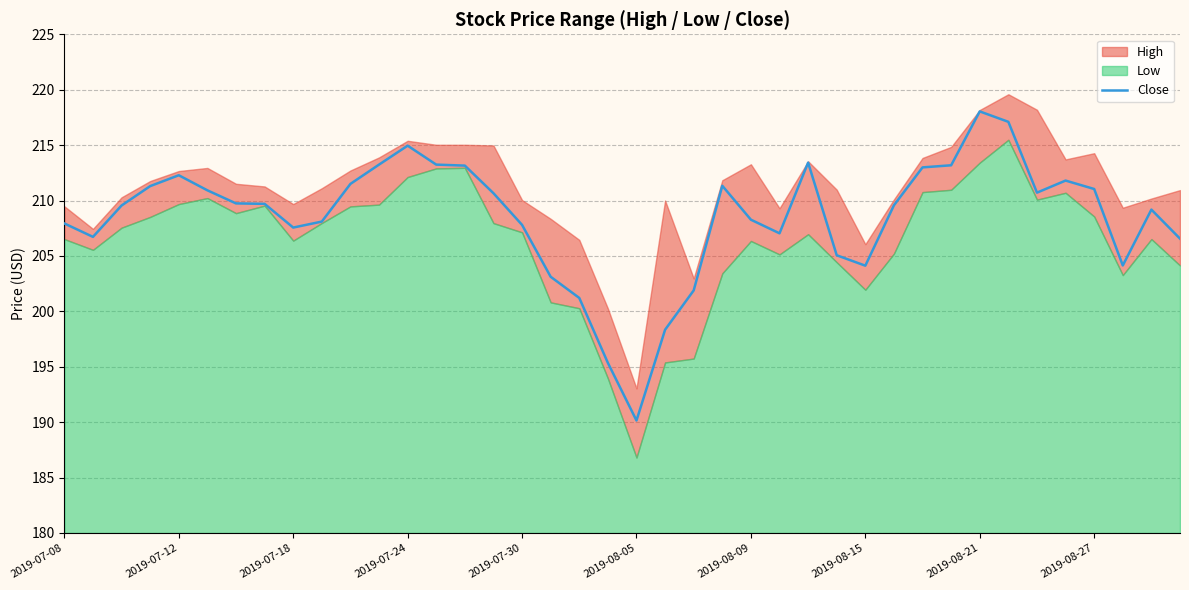

How many data points are less than 209?

17